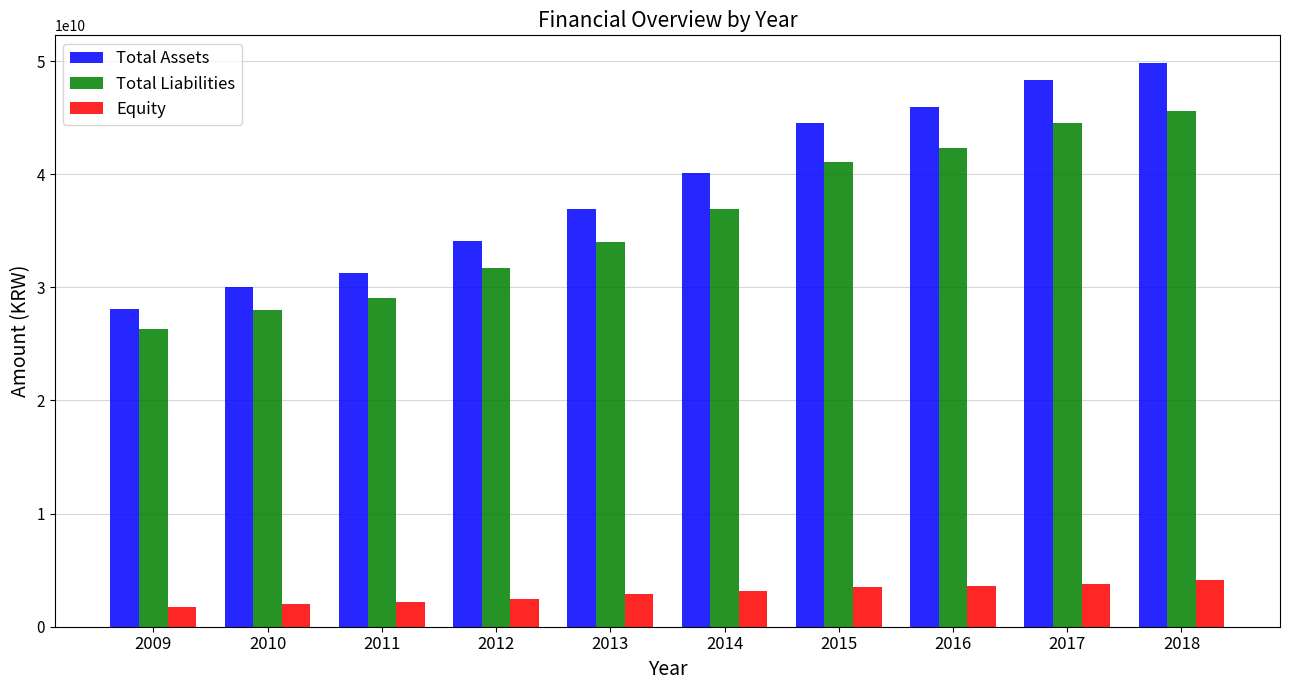

Is it true that Equity equals 2457868978 at 2012?

True